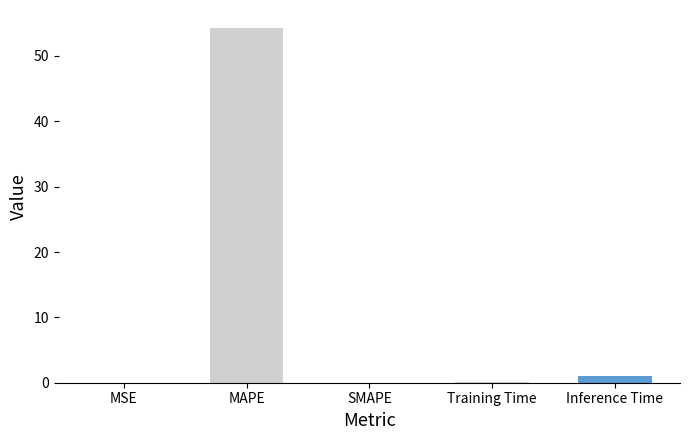

Is it true that the value at Inference Time is 1.0?

True